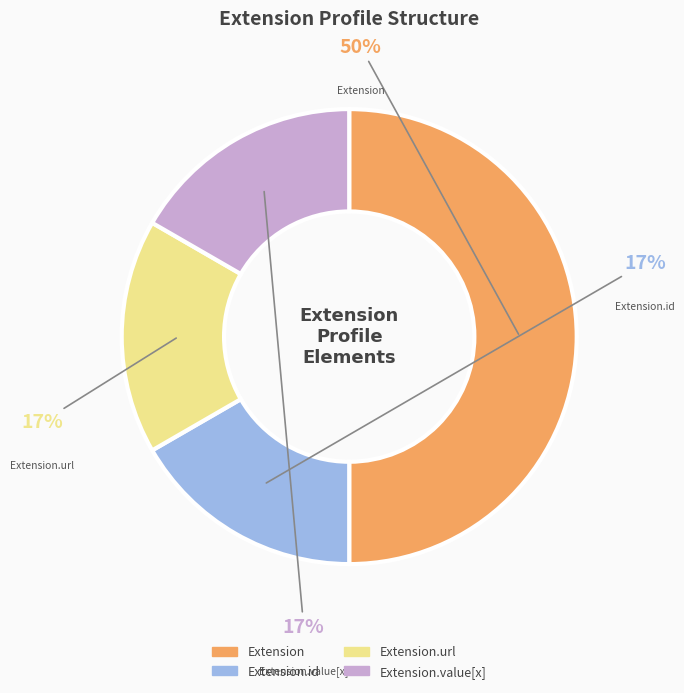

Count the number of slices in the pie.

4